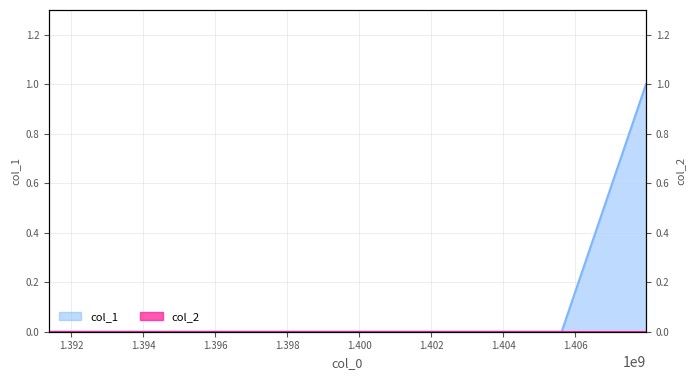

Is it true that the value at 1405614957 is 0?

True